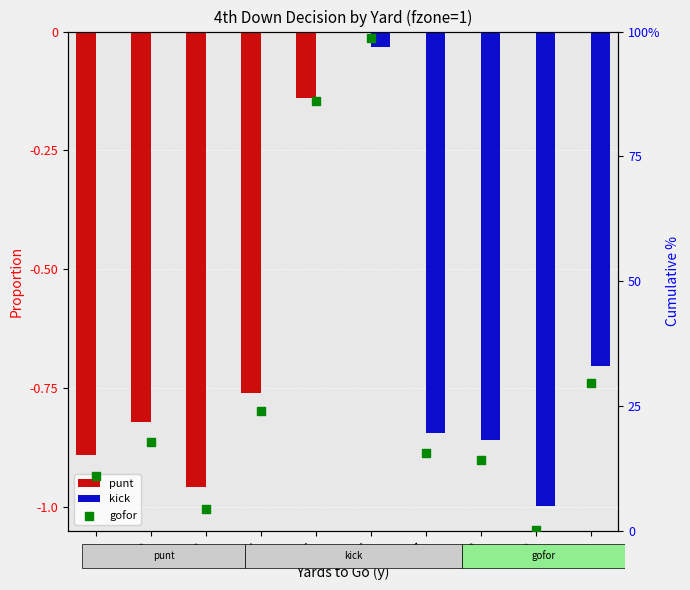

Which series has the largest total across all categories?

gofor